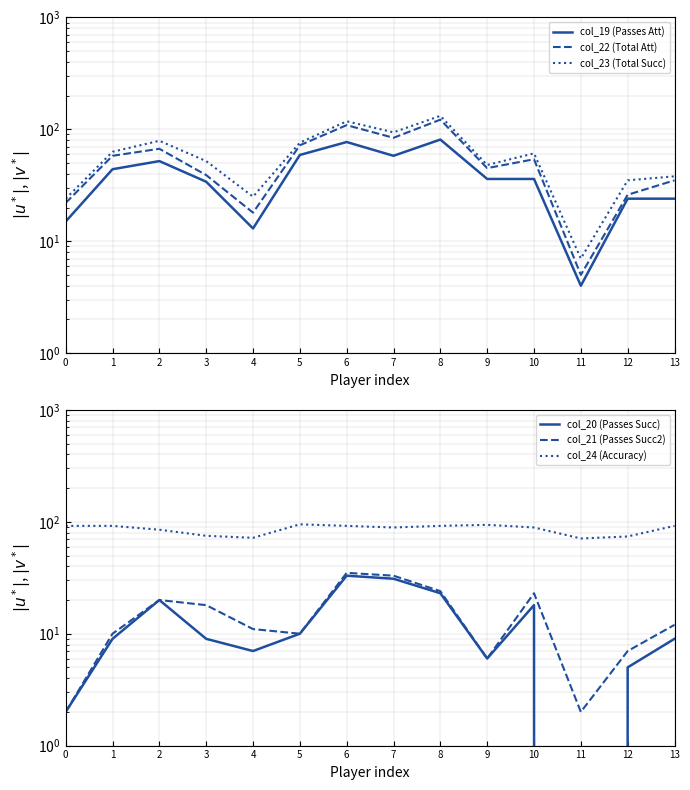

Is this an area chart (filled region under the line)?

No